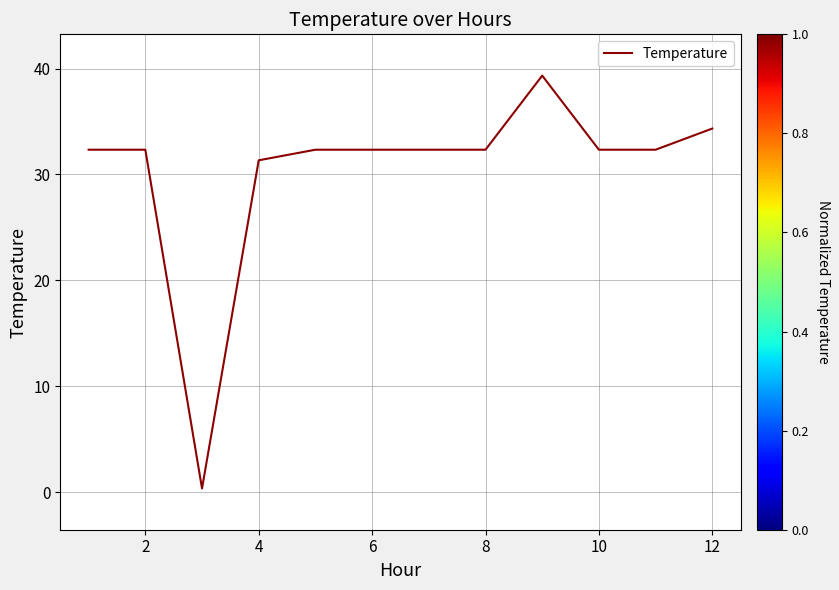

What is the greatest value displayed?

39.3